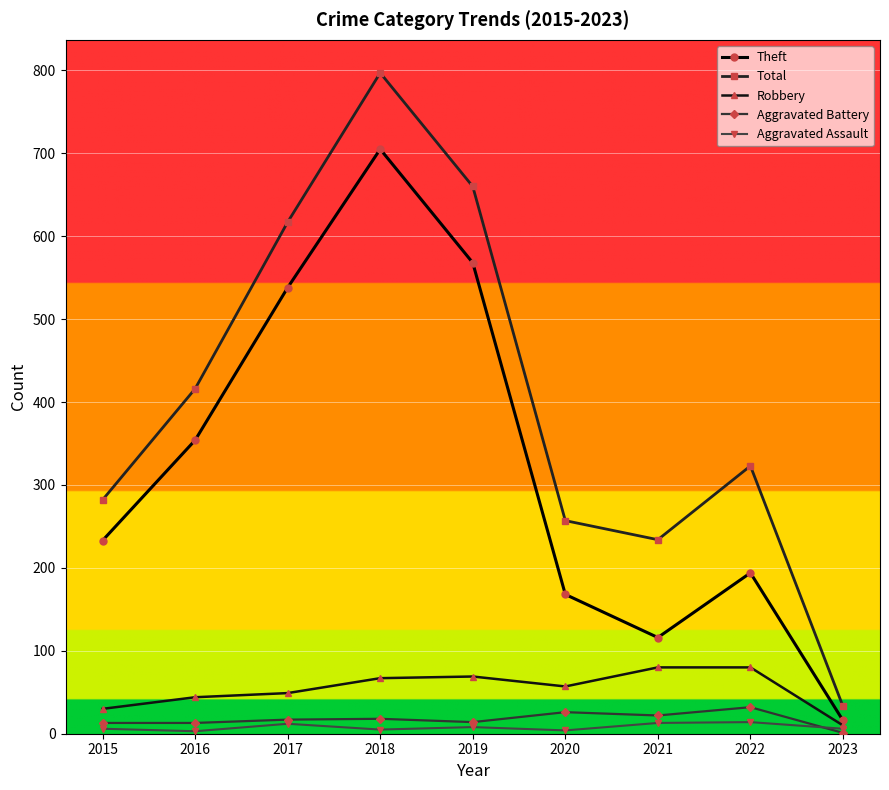

Does the chart have visible grid lines?

Yes